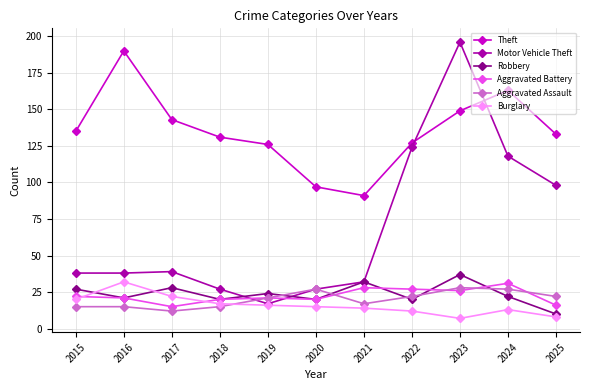

Reading left to right, what are all the values shown in this chart?

Theft: 135	190	143	131	126	97	91	127	149	163	133
Motor Vehicle Theft: 38	38	39	27	17	27	32	124	196	118	98
Robbery: 27	21	28	20	24	20	32	20	37	22	10
Aggravated Battery: 22	21	15	20	21	20	28	27	26	31	16
Aggravated Assault: 15	15	12	15	21	27	17	22	28	27	22
Burglary: 20	32	22	17	16	15	14	12	7	13	8